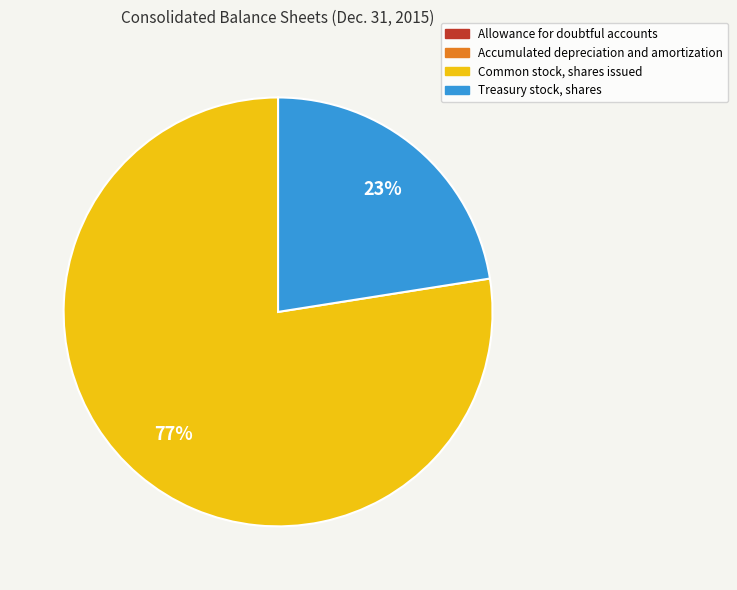

True or false: Treasury stock, shares accounts for 14% of the total.

False